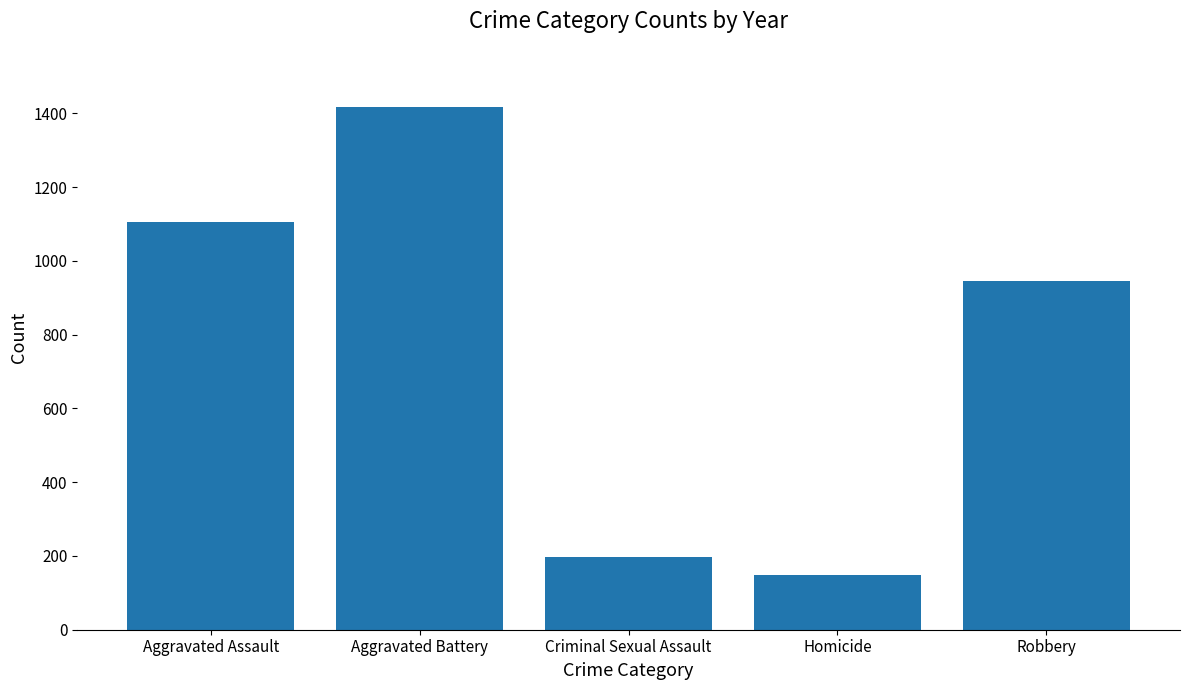

What is the sum of all values?

3811